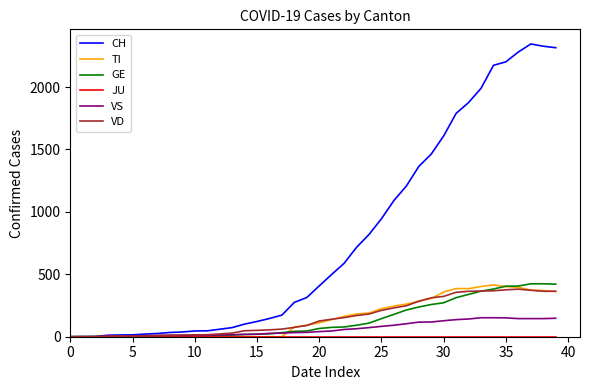

At how many categories does at least one series exceed 1263?

12